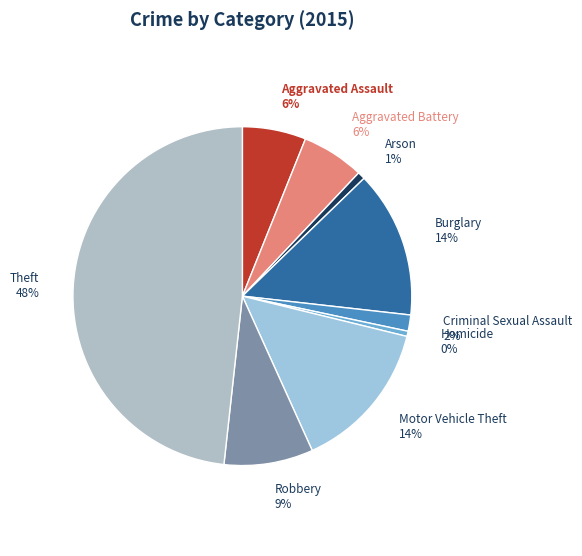

Count the number of slices in the pie.

9